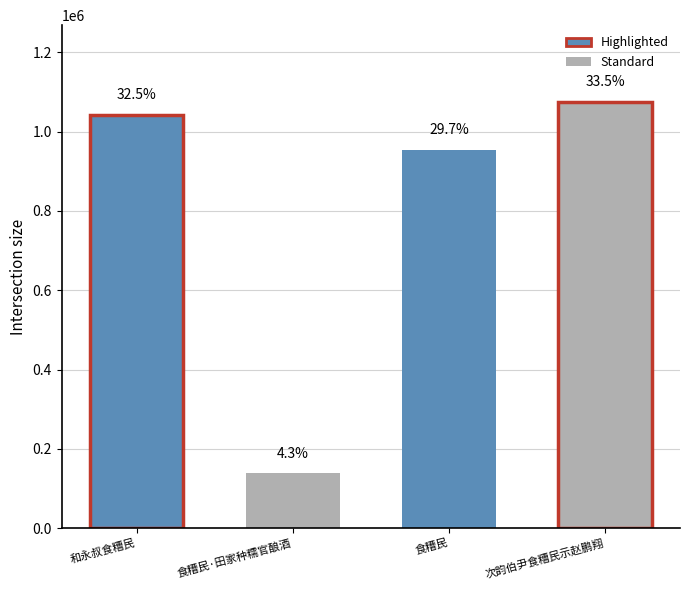

What is the value of the 1st bar from the left?

1041512